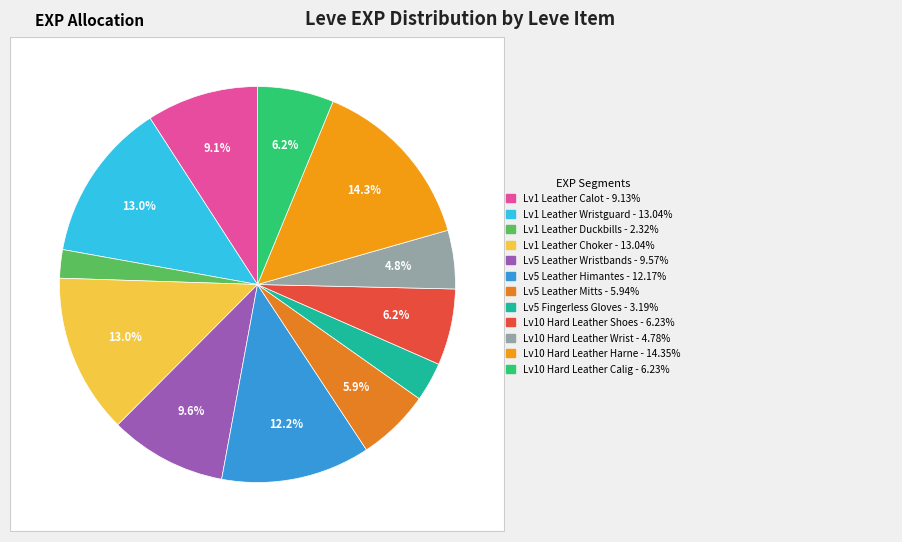

To the nearest percent, what percentage of the pie is 5?

12%